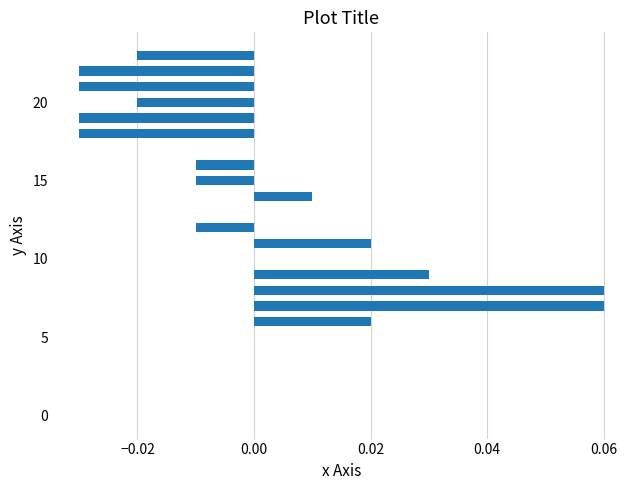

Are the bars horizontal?

Yes